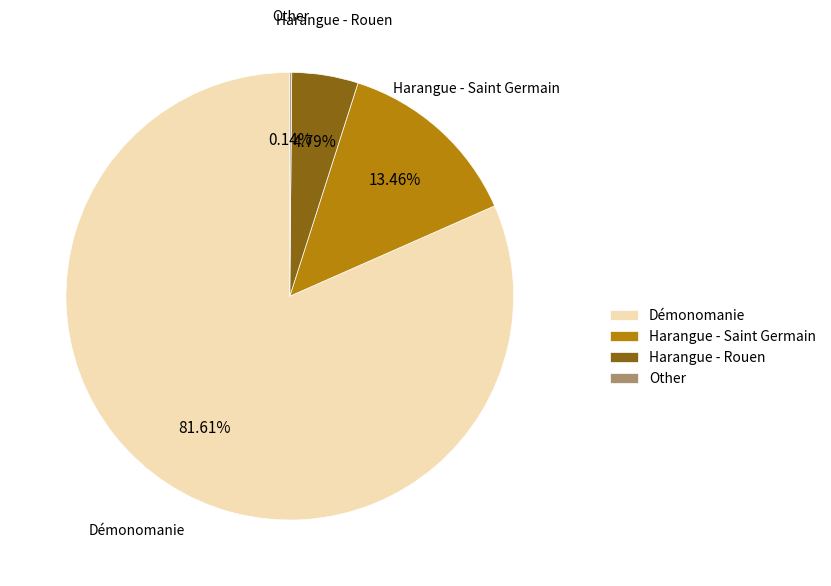

To the nearest percent, what is the difference between the largest and smallest slice percentages?

81%